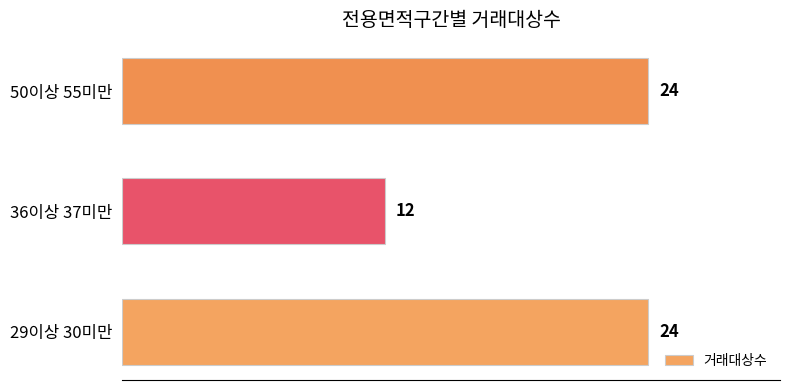

Which label corresponds to the smallest value in the chart?

36이상 37미만